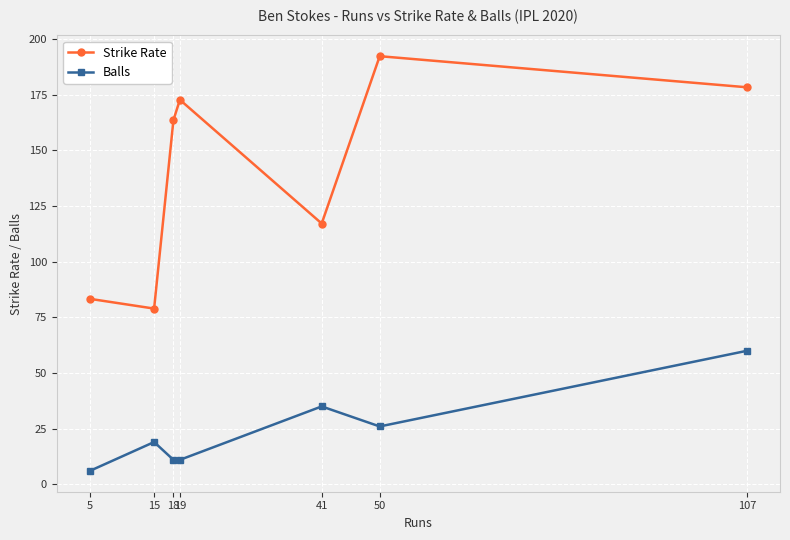

How many data points in Strike Rate are above 163?

4